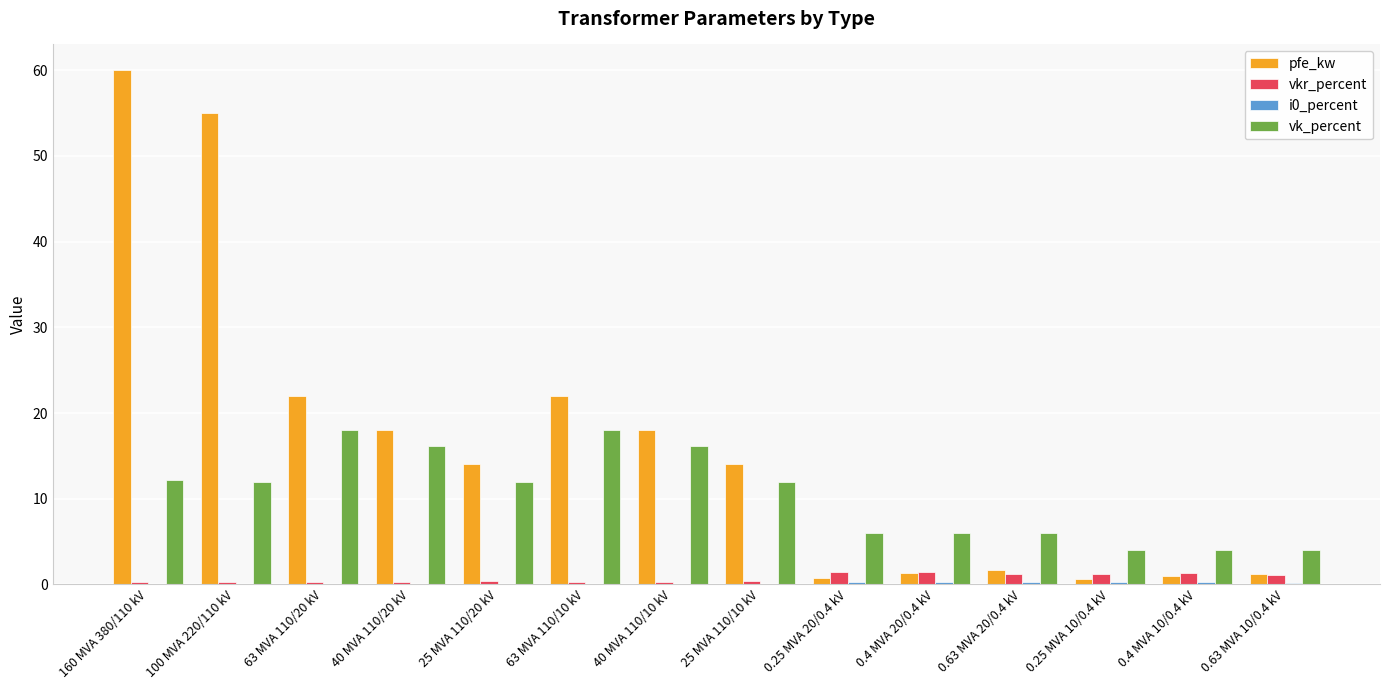

The value of vk_percent at 25 MVA 110/10 kV is 17.2. True or false?

False